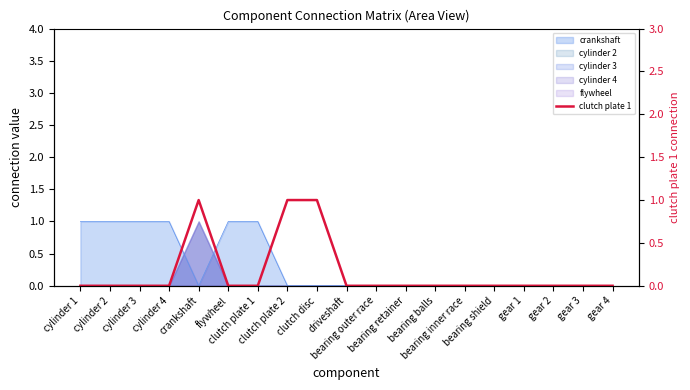

Which has a higher value, gear 3 or clutch plate 2?

clutch plate 2